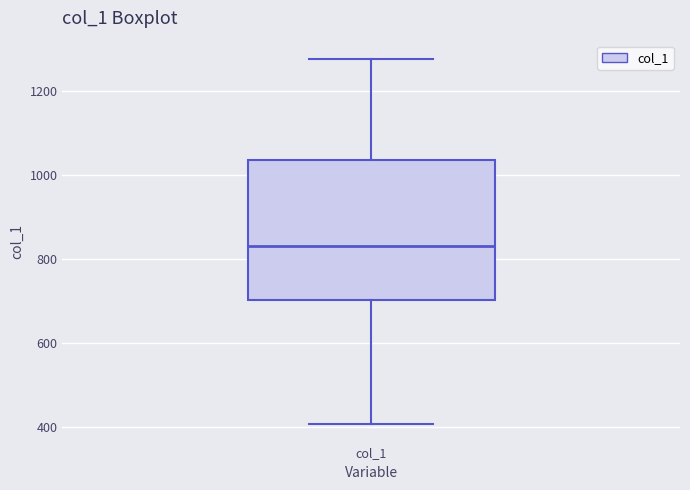

Read this box plot against the y-axis: the position of the median line, the range covered by the box, and the ends of both whiskers. The values are not printed on the chart, so give them approximately, as read against the axis.

median 840, box 700 to 1040, whiskers 400 to 1280